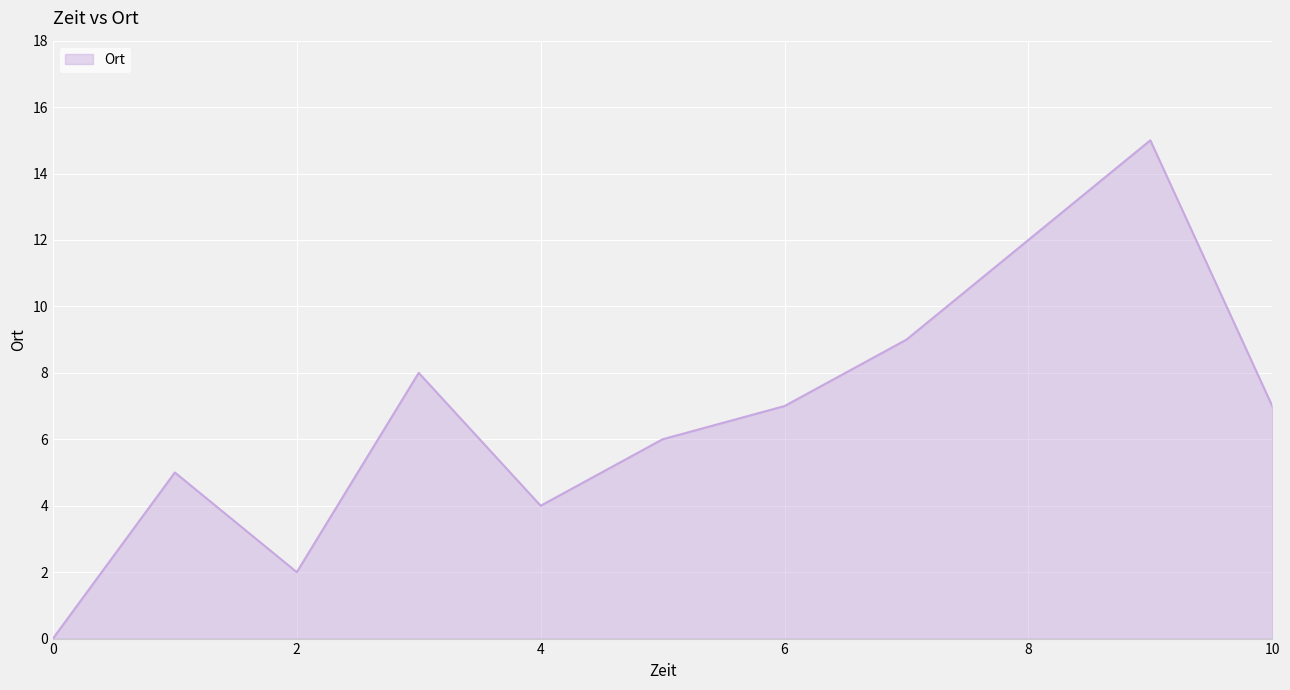

What is the maximum value shown in the chart?

15